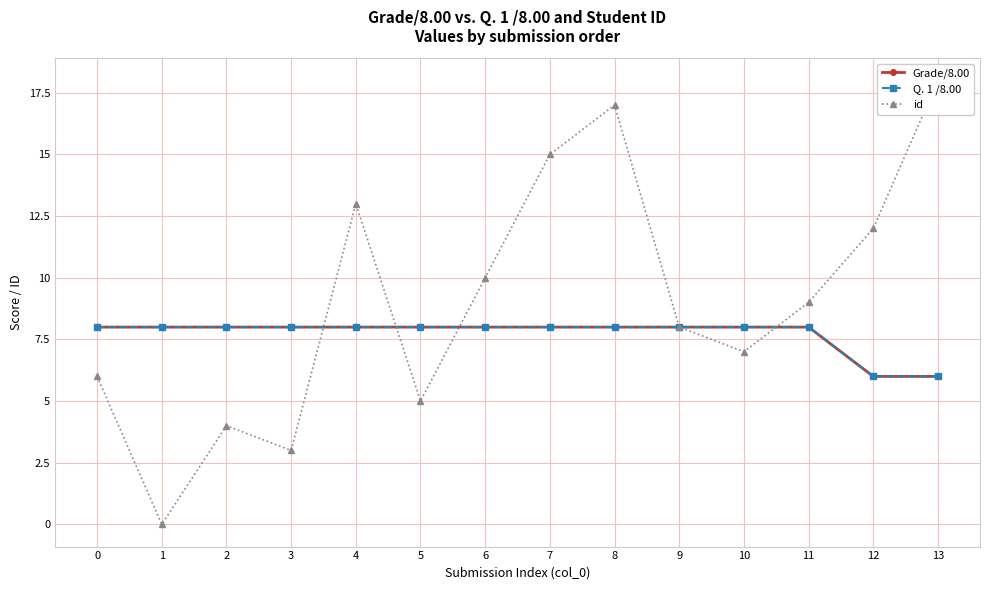

In id, how many points are higher than both neighbors (excluding endpoints)?

3